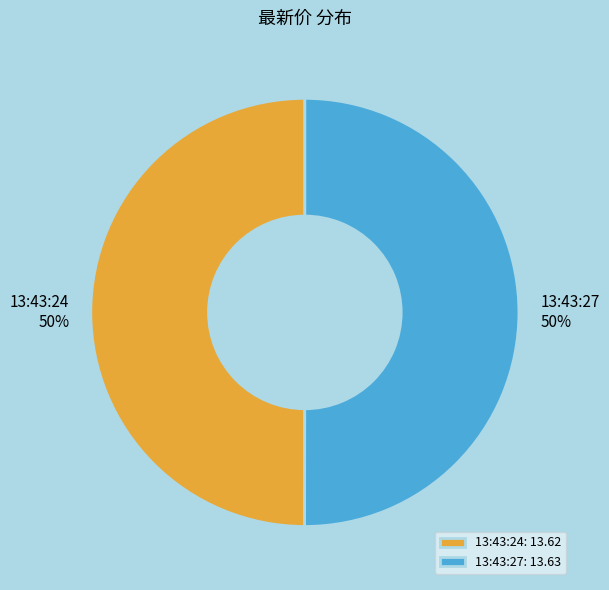

To the nearest percent, what is the average slice percentage?

50%